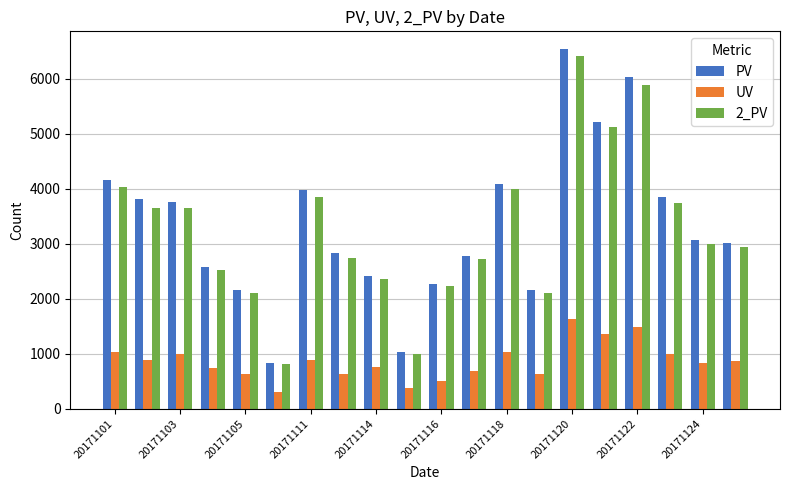

Which series has the widest spread of values?

PV